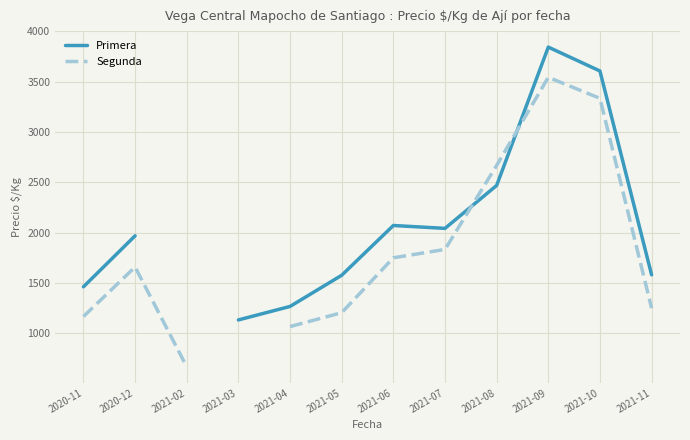

Between 2020-12 and 2021-10, which is larger?

2021-10